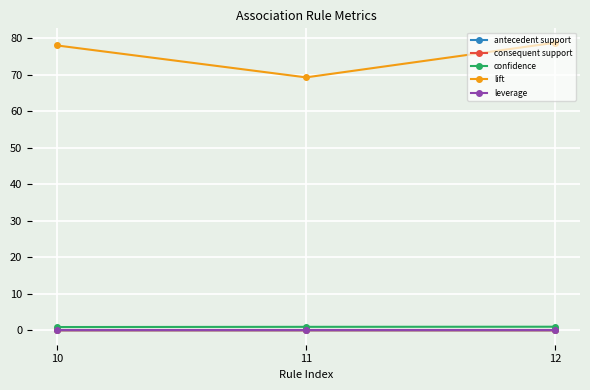

What are all the series names shown in the legend?

antecedent support, consequent support, confidence, lift, leverage